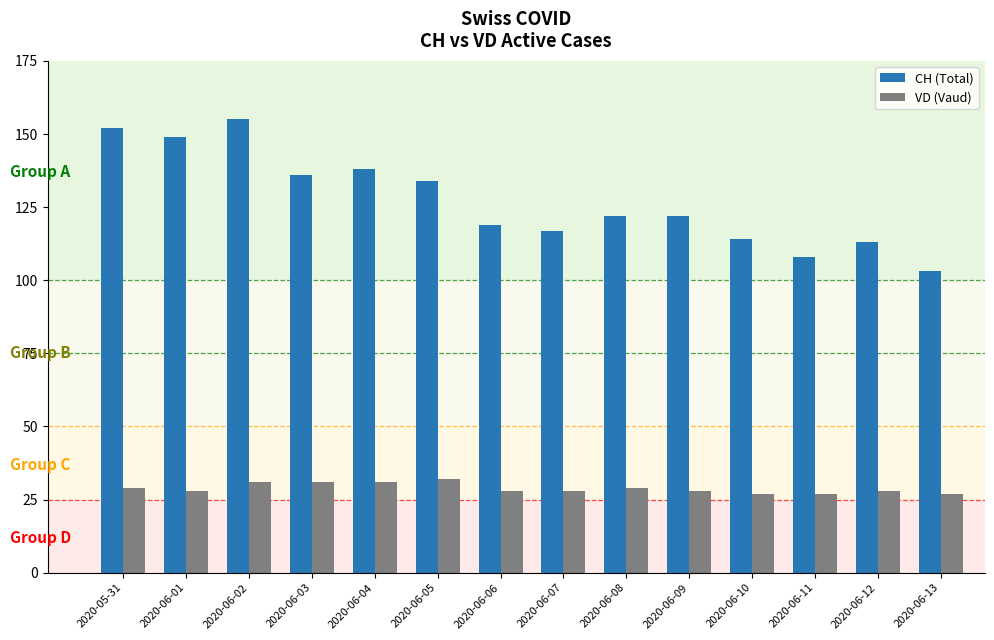

Reading right to left, transcribe all the data shown in this chart.

CH (Total): 103	113	108	114	122	122	117	119	134	138	136	155	149	152
VD (Vaud): 27	28	27	27	28	29	28	28	32	31	31	31	28	29